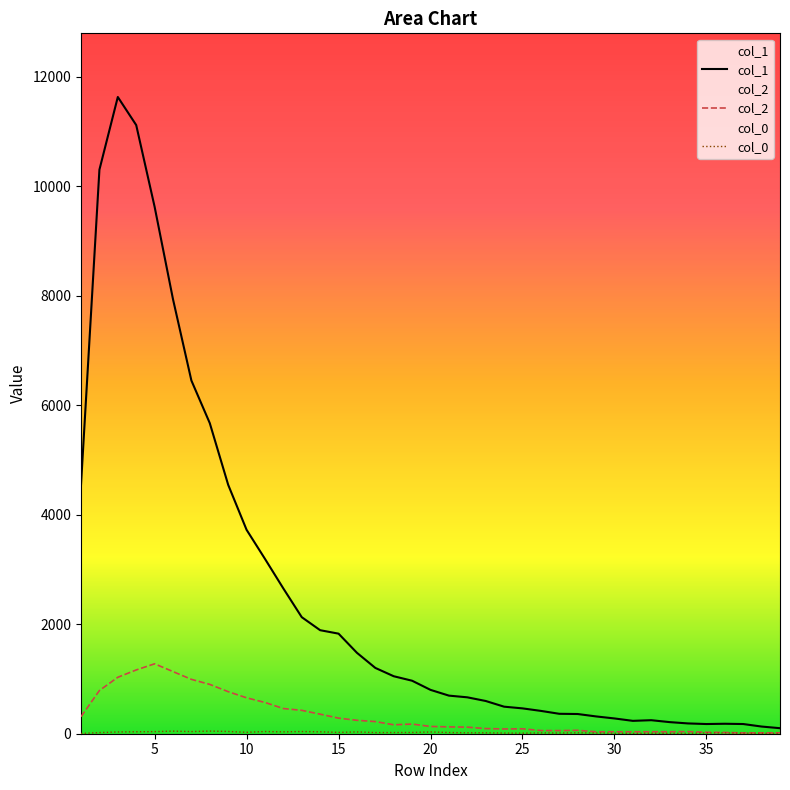

What is the spread (max minus min) of values at 30?

271